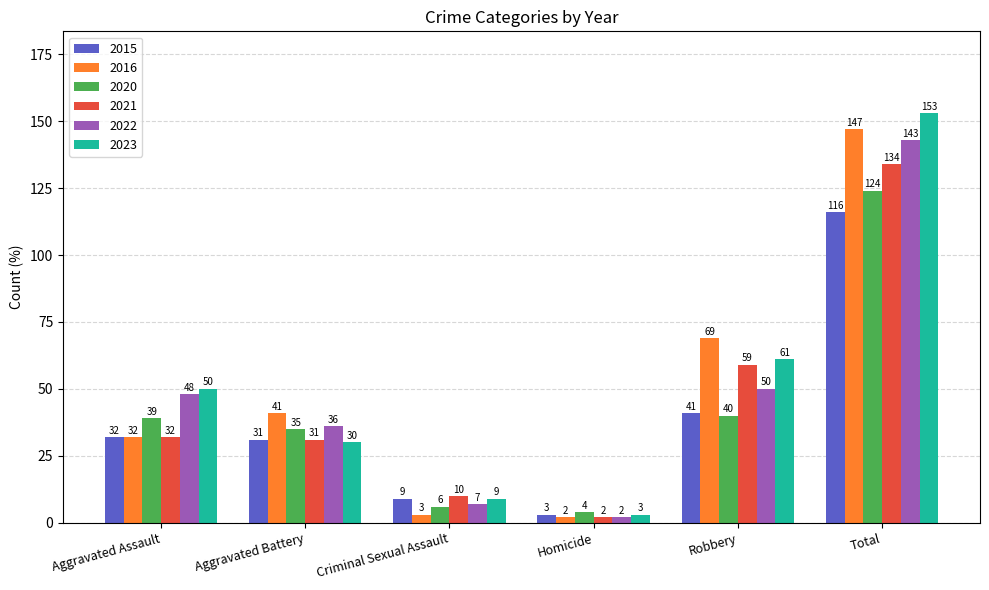

What are all the series names shown in the legend?

2015, 2016, 2020, 2021, 2022, 2023